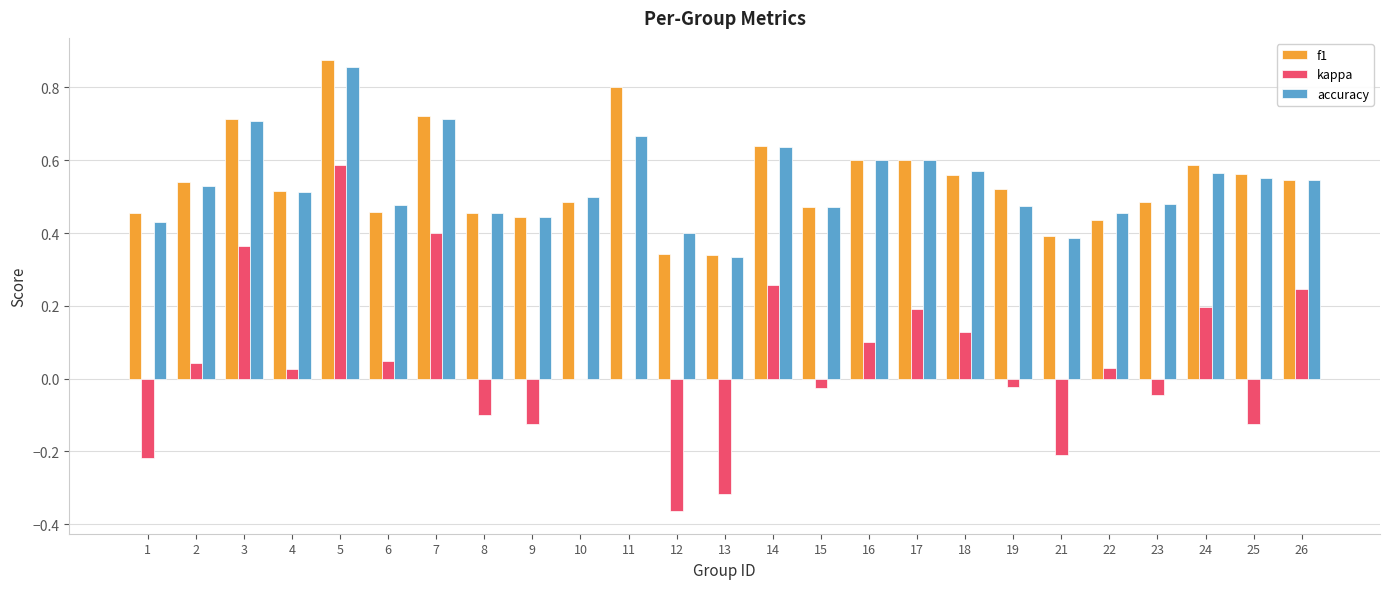

The value of f1 at 17 is 0.2. True or false?

False